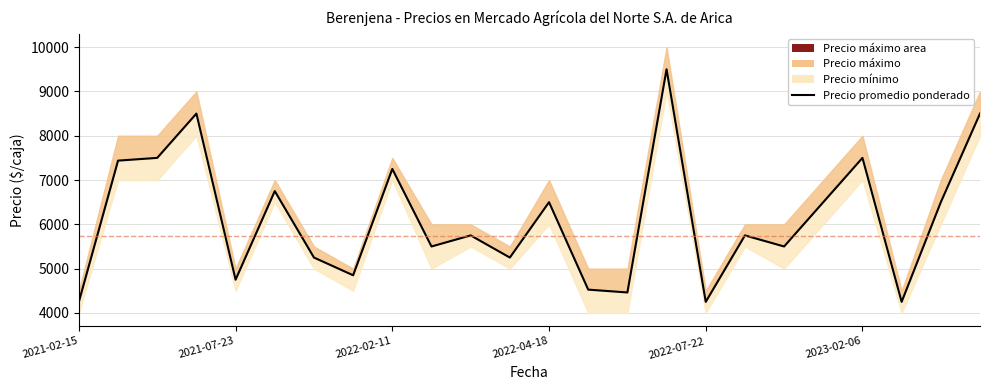

What is the ratio of the value at 7 to the value at 11?

0.9